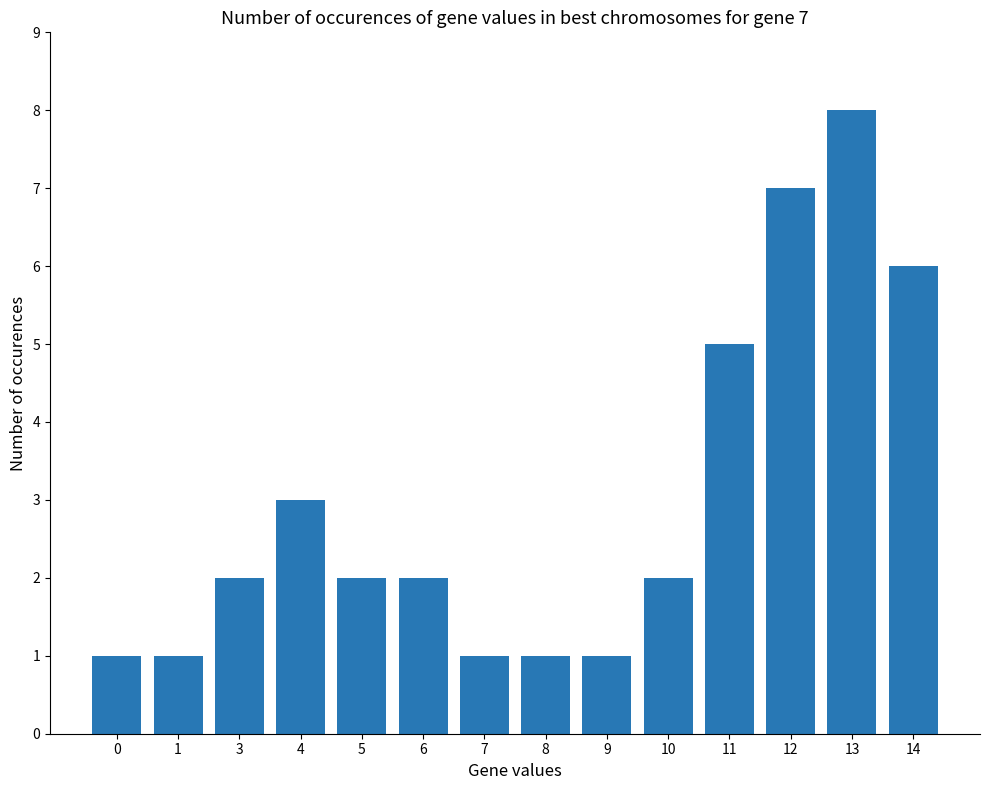

Approximately how many times larger is the value at 6 compared to 1?

2.0